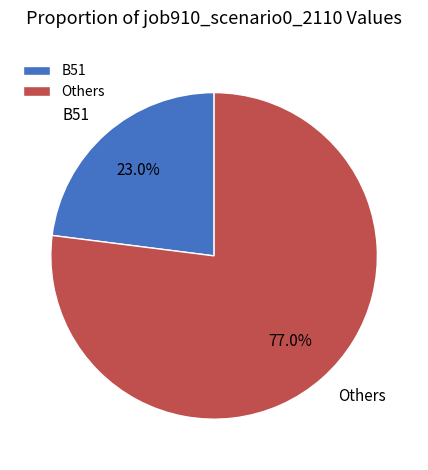

What percentage is NOT represented by B51?

77.0%